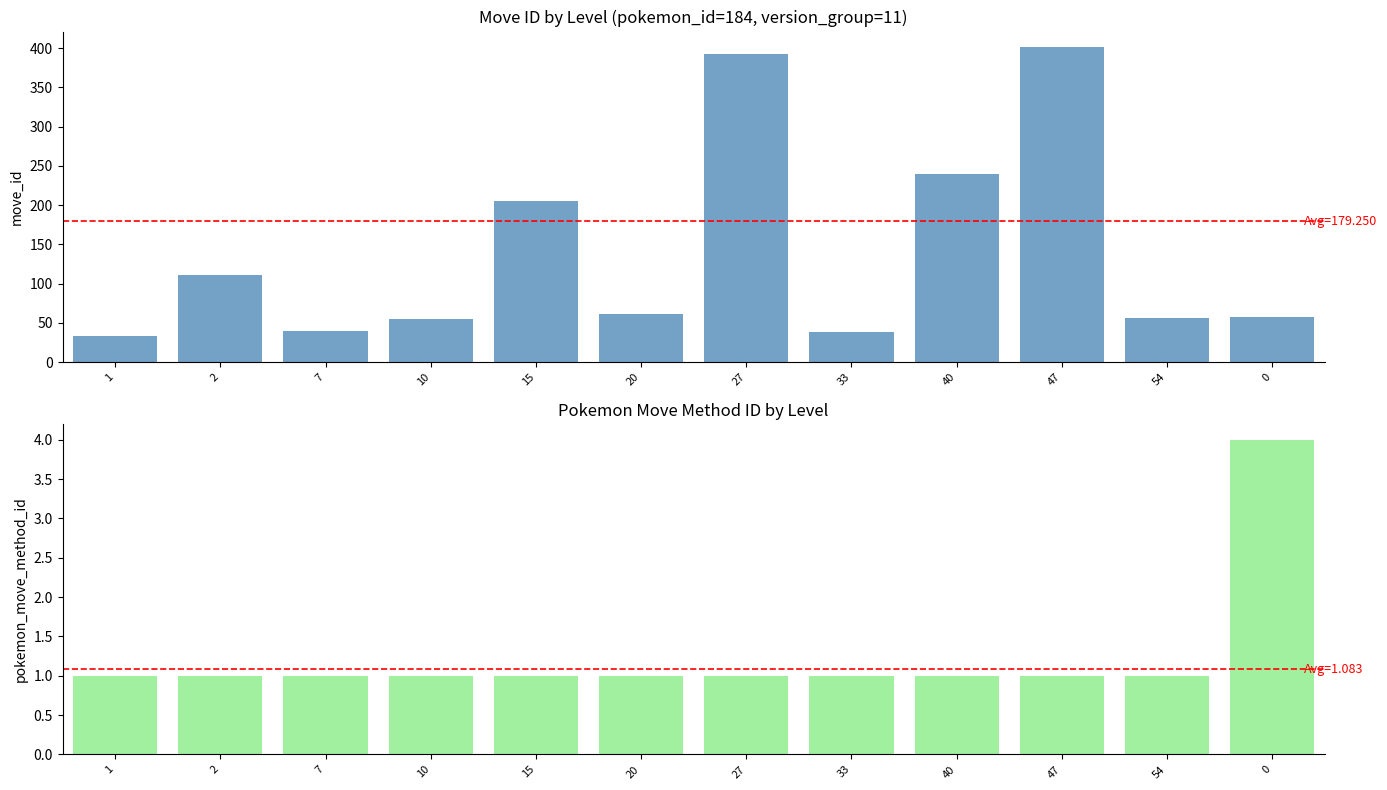

How many data points in pokemon_move_method_id are above 1?

1